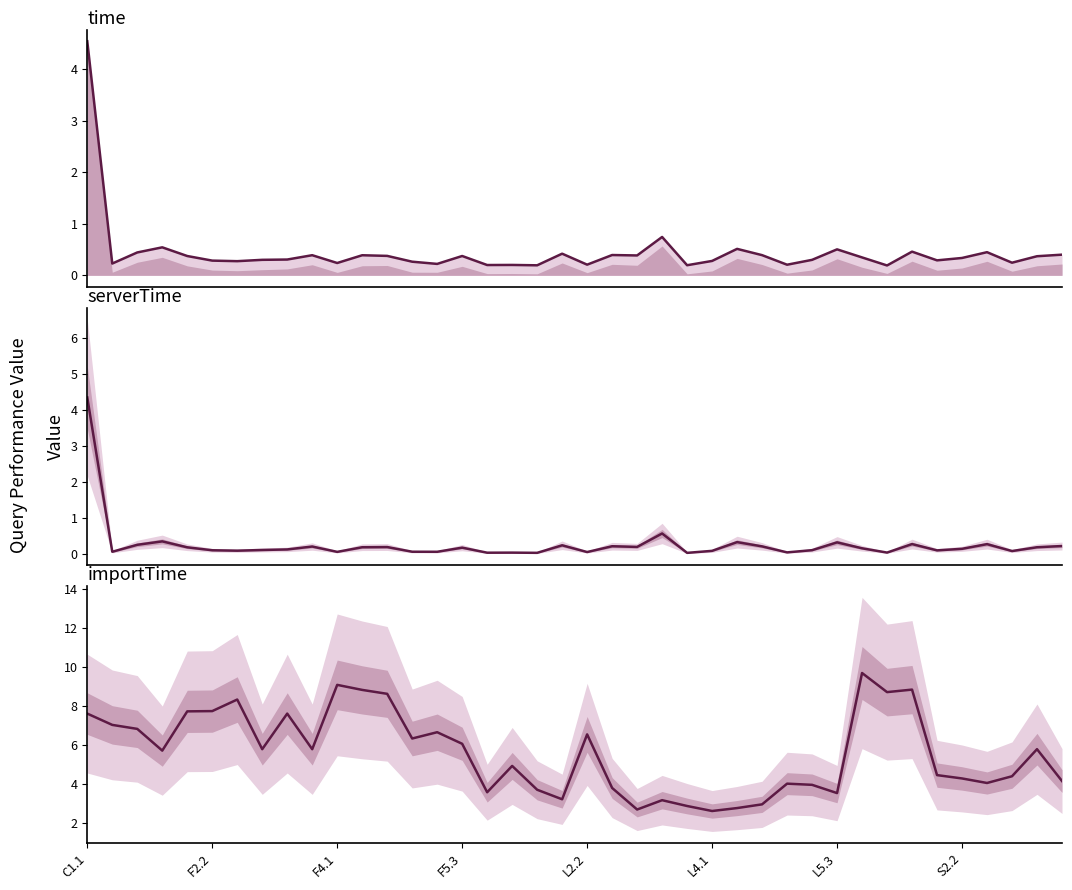

Reading right to left, list all the values displayed in this chart.

time: 0.4	0.4	0.2	0.4	0.3	0.3	0.5	0.2	0.3	0.5	0.3	0.2	0.4	0.5	0.3	0.2	0.7	0.4	0.4	0.2	0.4	0.2	0.2	0.2	0.4	0.2	0.3	0.4	0.4	0.2	0.4	0.3	0.3	0.3	0.3	0.4	0.5	0.4	0.2	4.5
serverTime: 0.2	0.2	0.1	0.3	0.1	0.1	0.3	0.0	0.2	0.3	0.1	0.0	0.2	0.3	0.1	0.0	0.6	0.2	0.2	0.1	0.2	0.0	0.0	0.0	0.2	0.1	0.1	0.2	0.2	0.1	0.2	0.1	0.1	0.1	0.1	0.2	0.3	0.3	0.1	4.4
importTime: 4.2	5.8	4.4	4.1	4.3	4.5	8.8	8.7	9.7	3.5	4.0	4.0	3.0	2.8	2.6	2.9	3.2	2.7	3.8	6.5	3.2	3.7	4.9	3.6	6.1	6.7	6.3	8.6	8.8	9.1	5.8	7.6	5.8	8.3	7.7	7.7	5.7	6.8	7.0	7.6